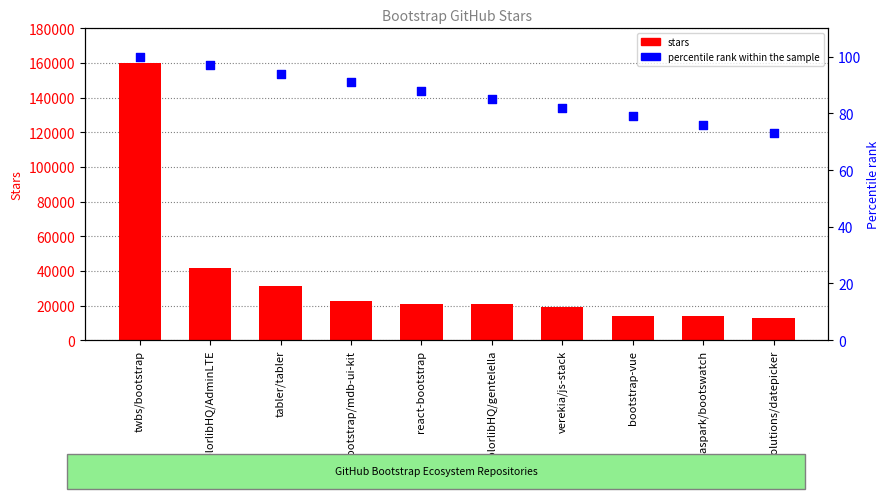

At which category is the sum across all series the highest?

twbs/bootstrap